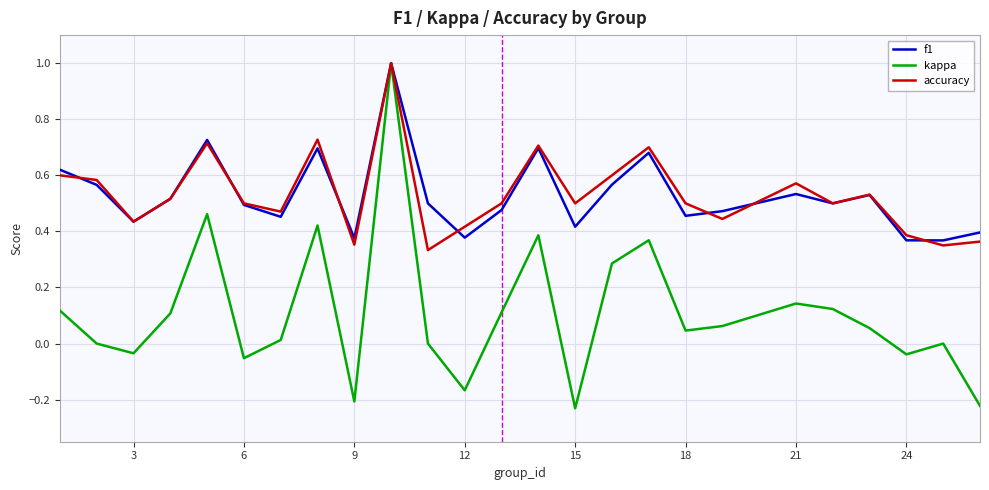

Which series has the widest spread of values?

kappa